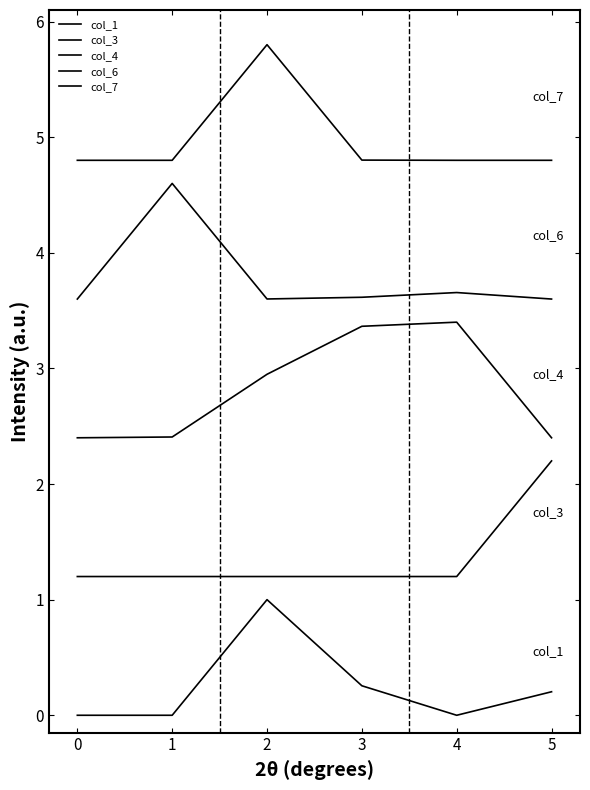

How many lines are shown in the chart?

5